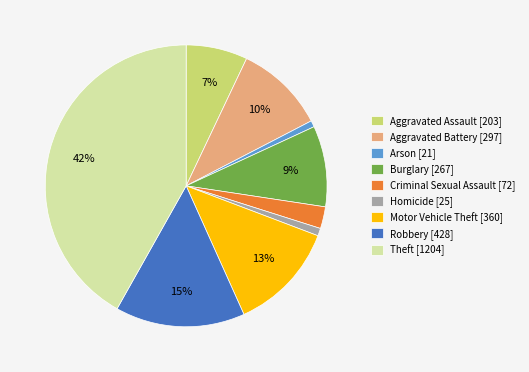

True or false: Aggravated Assault [203] accounts for 7% of the total.

True